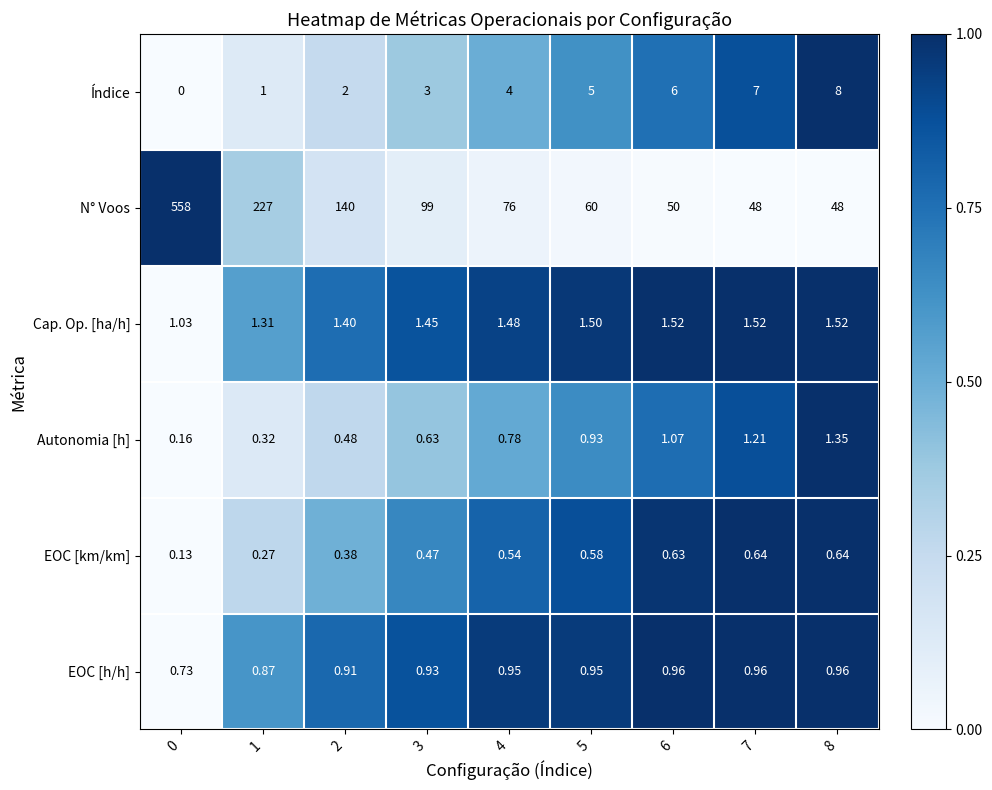

Which series has the widest spread of values?

N° Voos